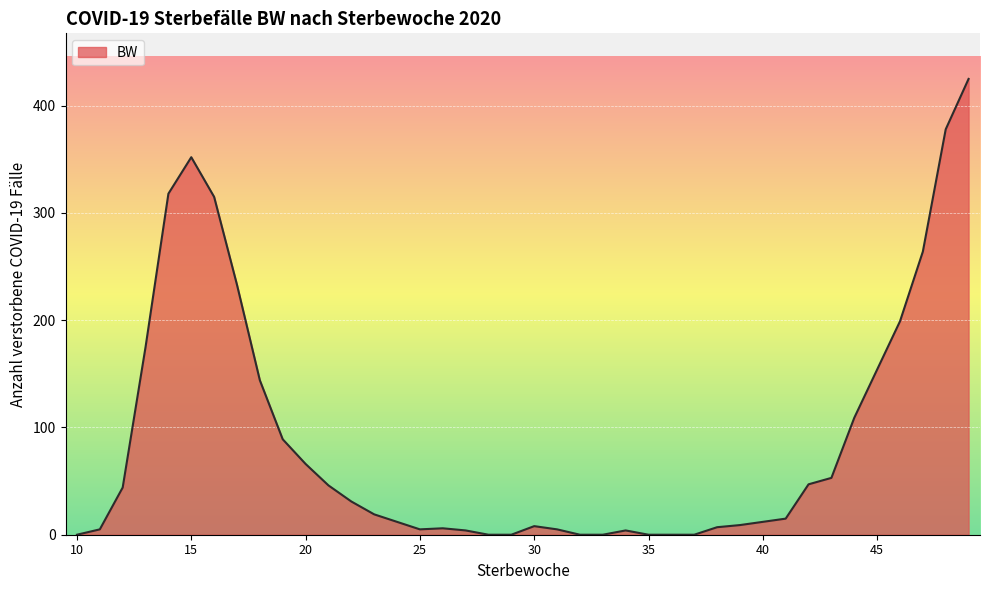

How many lines are shown in the chart?

1